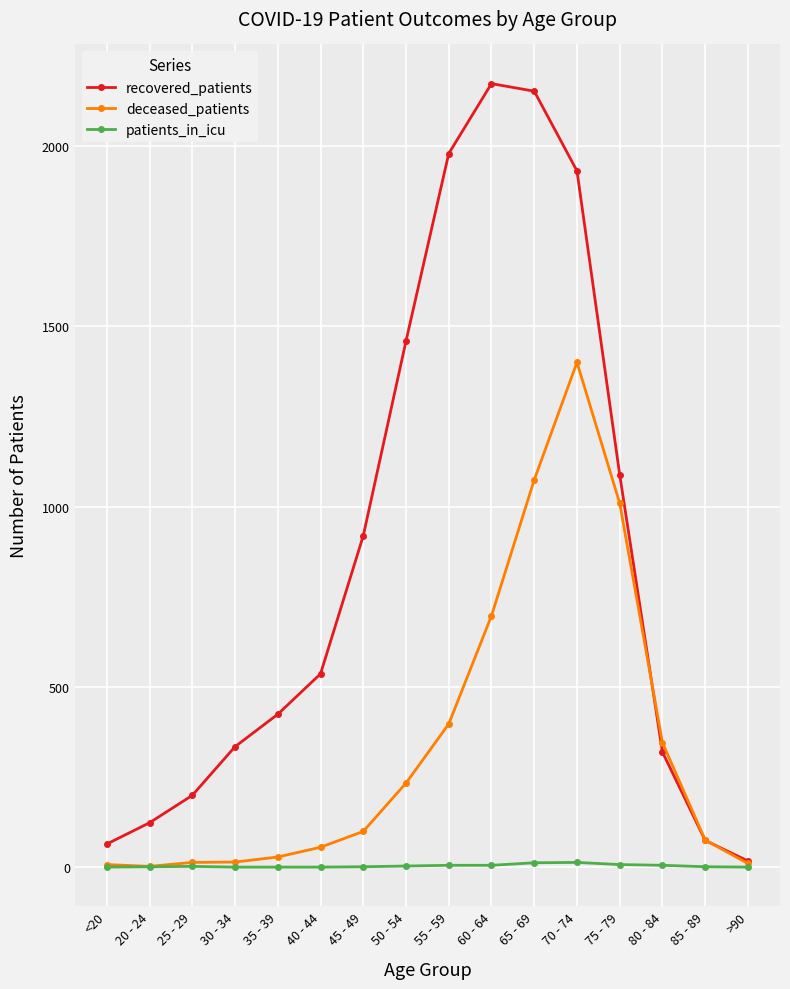

What is the difference between the highest and lowest values at 35 - 39?

424